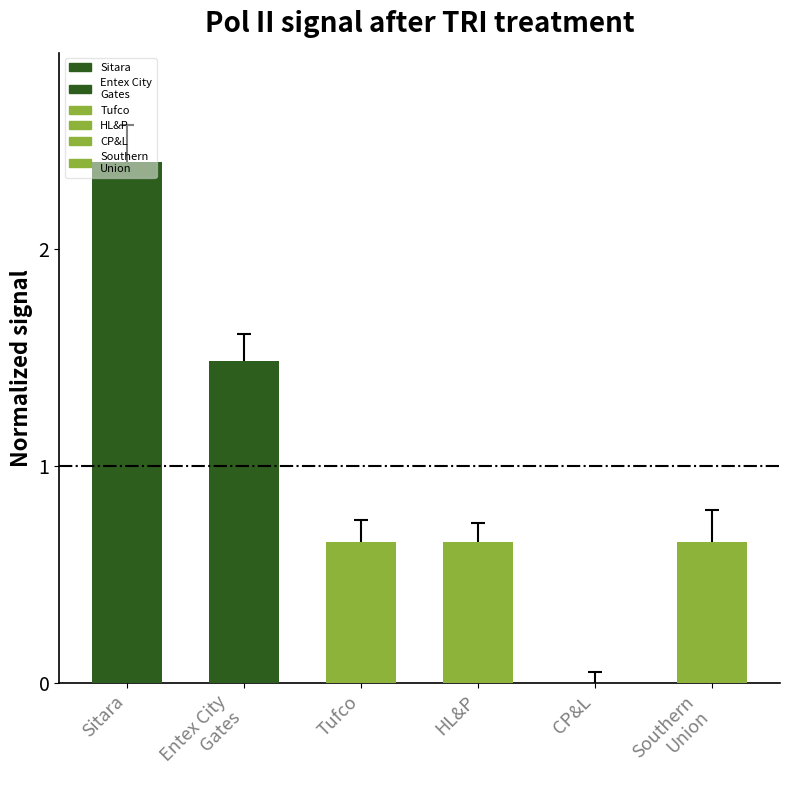

What is the change in value from HL&P to CP&L?

-0.7